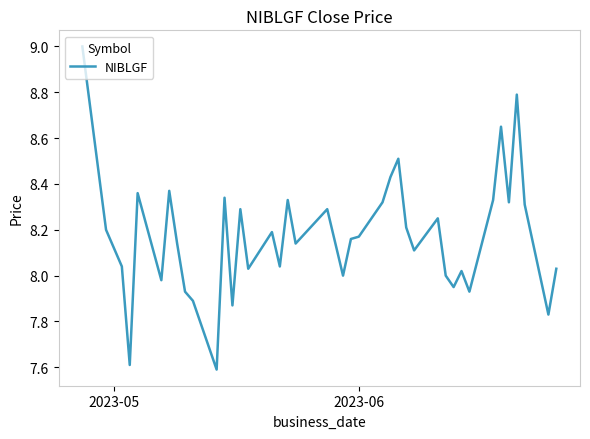

True or false: there are more than 1 points higher than both neighbors.

True